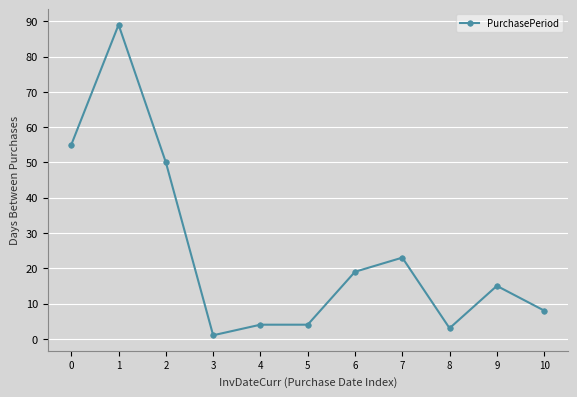

Does the chart display data point markers on the line(s)?

Yes